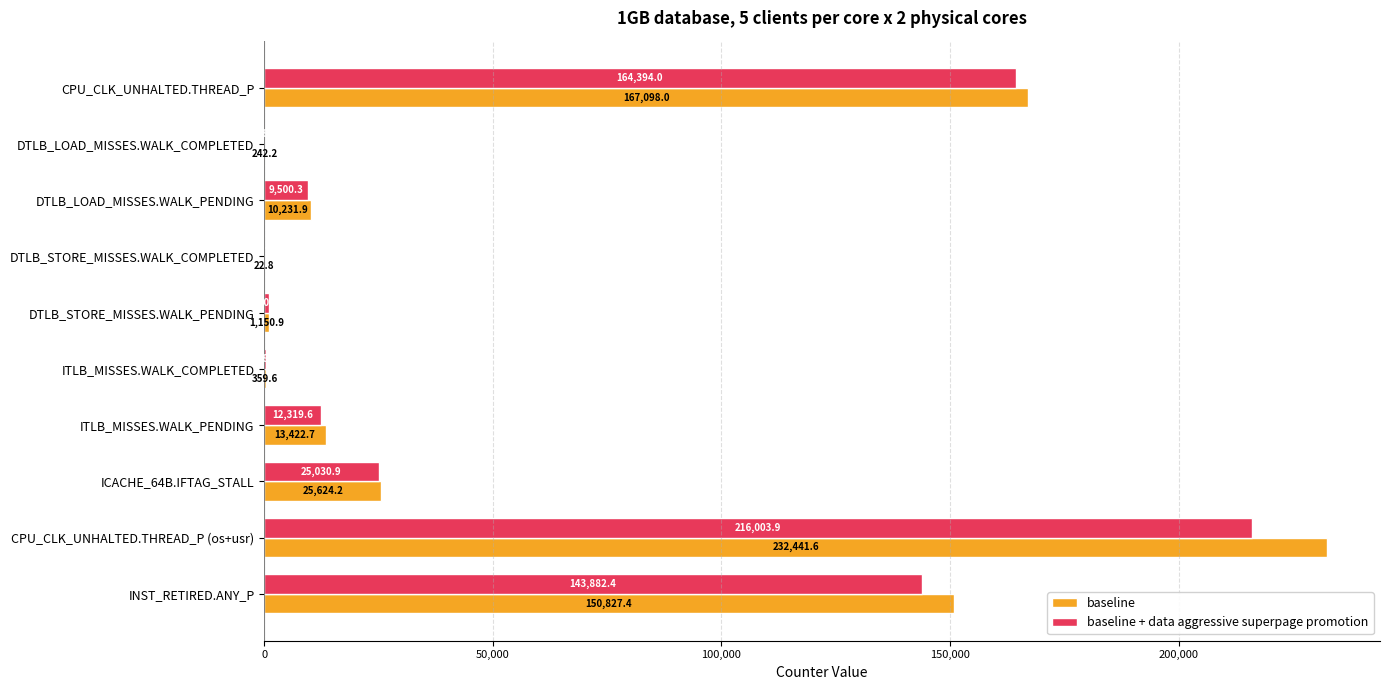

What is the sum of the baseline values at ITLB_MISSES.WALK_COMPLETED and INST_RETIRED.ANY_P?

151187.0